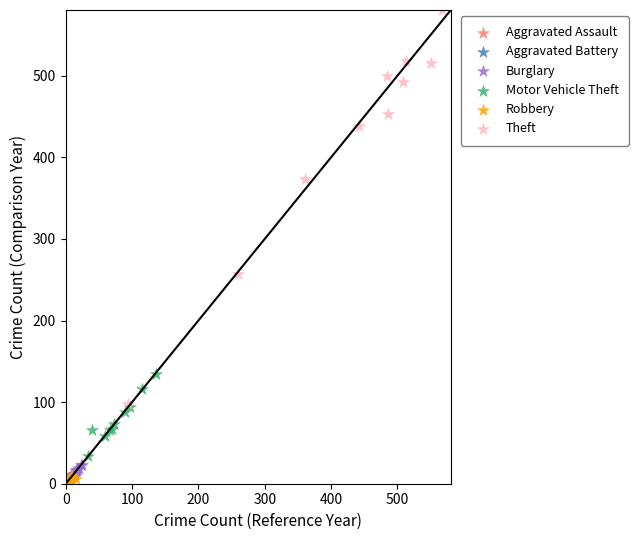

Which series has the largest Y range (max minus min)?

Theft